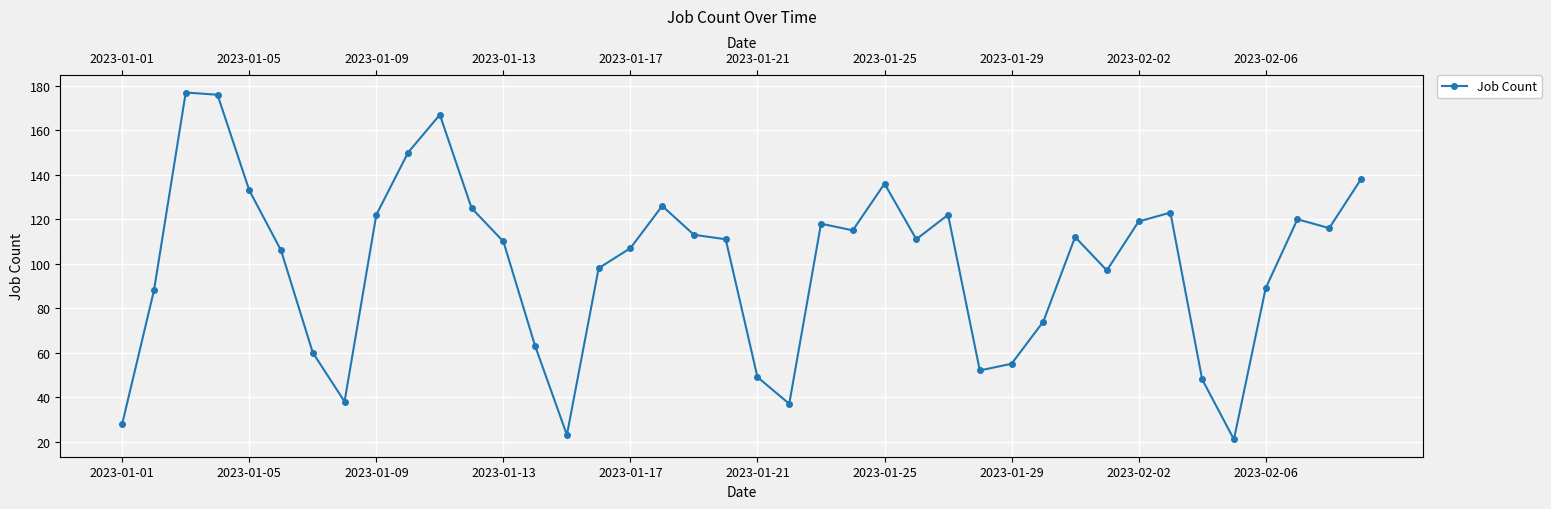

List the labels in order of value, smallest first.

35, 14, 2023-01-01, 21, 2023-01-29, 34, 20, 27, 28, 2023-01-25, 13, 29, 2023-01-05, 36, 31, 15, 2023-01-21, 16, 12, 19, 25, 30, 18, 23, 38, 22, 32, 37, 2023-02-02, 26, 33, 11, 17, 2023-01-17, 24, 39, 2023-02-06, 10, 2023-01-13, 2023-01-09